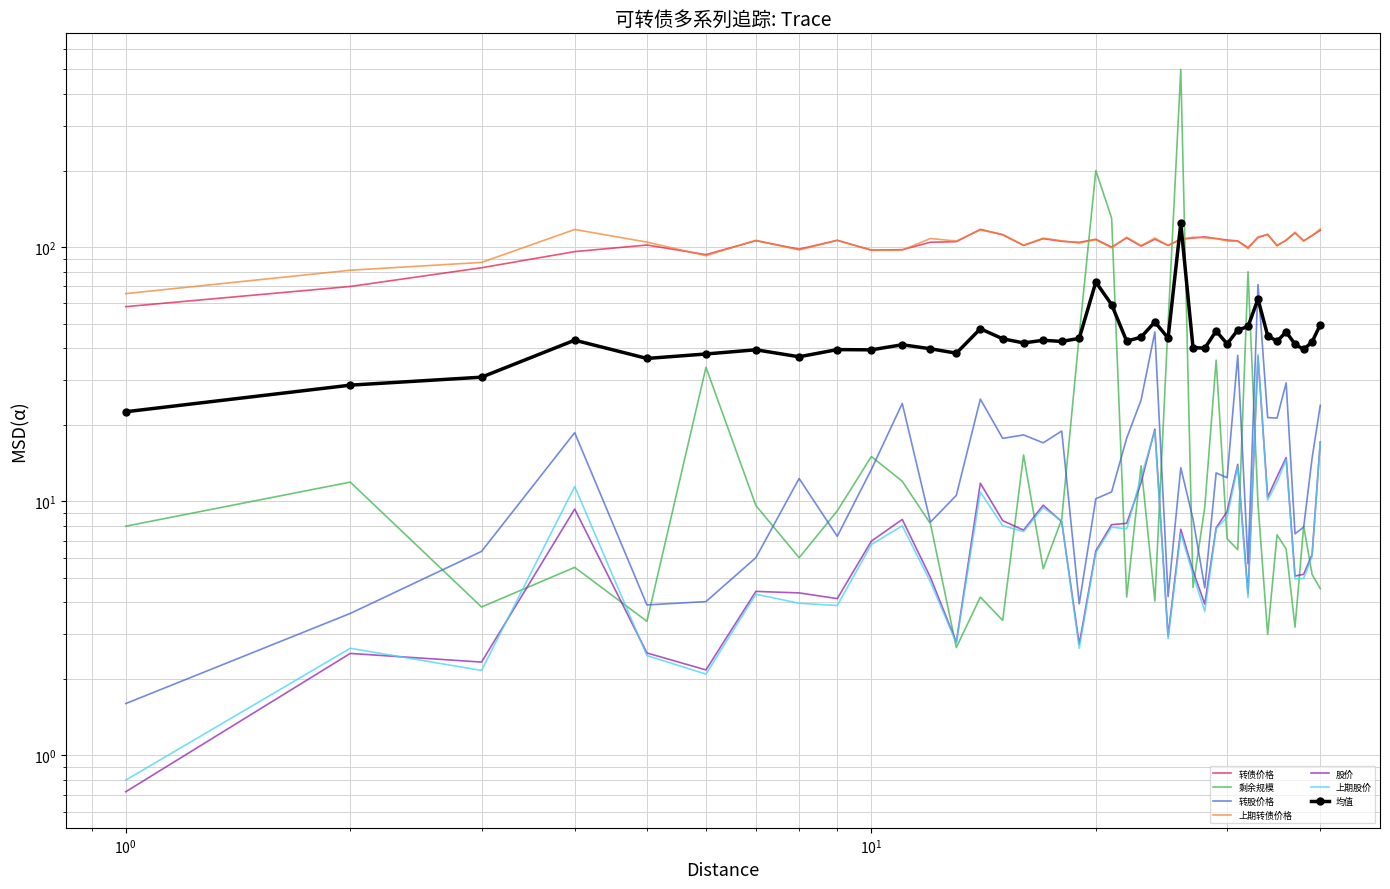

What is the sum of all 转股价格 values?

627.7